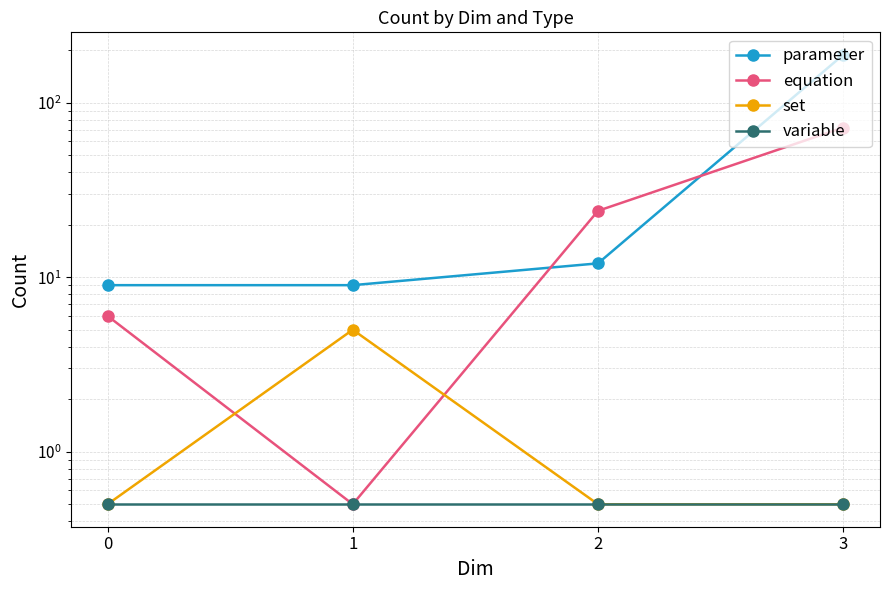

At which category is the sum across all series the highest?

3